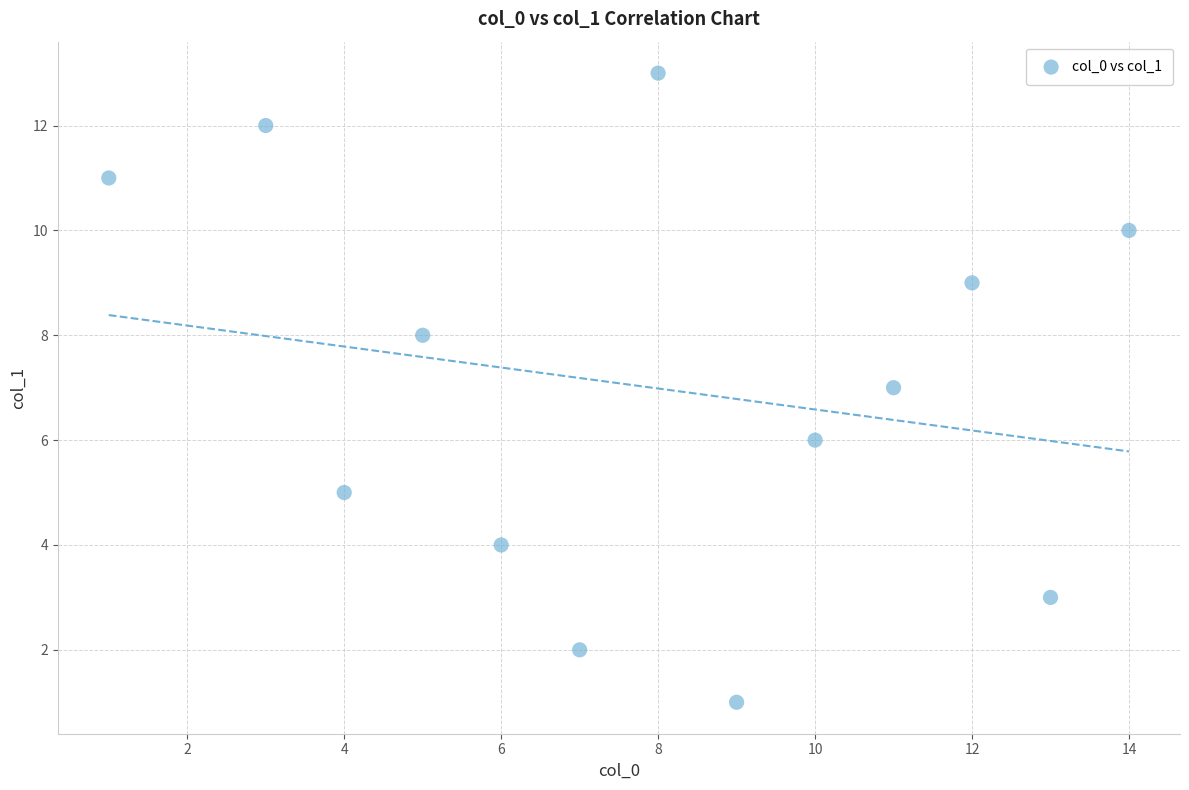

What is the range of Y values (max minus min)?

12